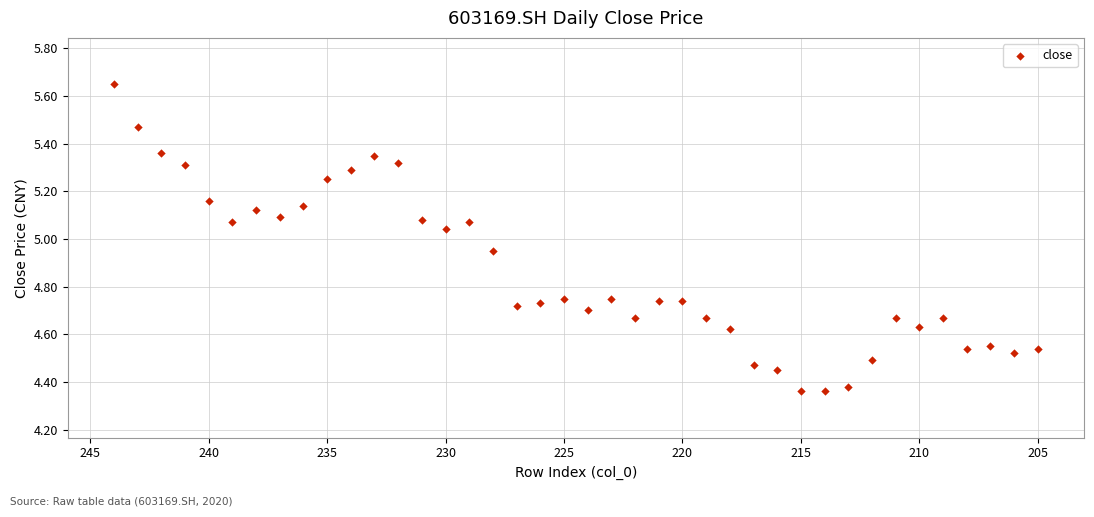

What is the range of X values (max minus min)?

39.0